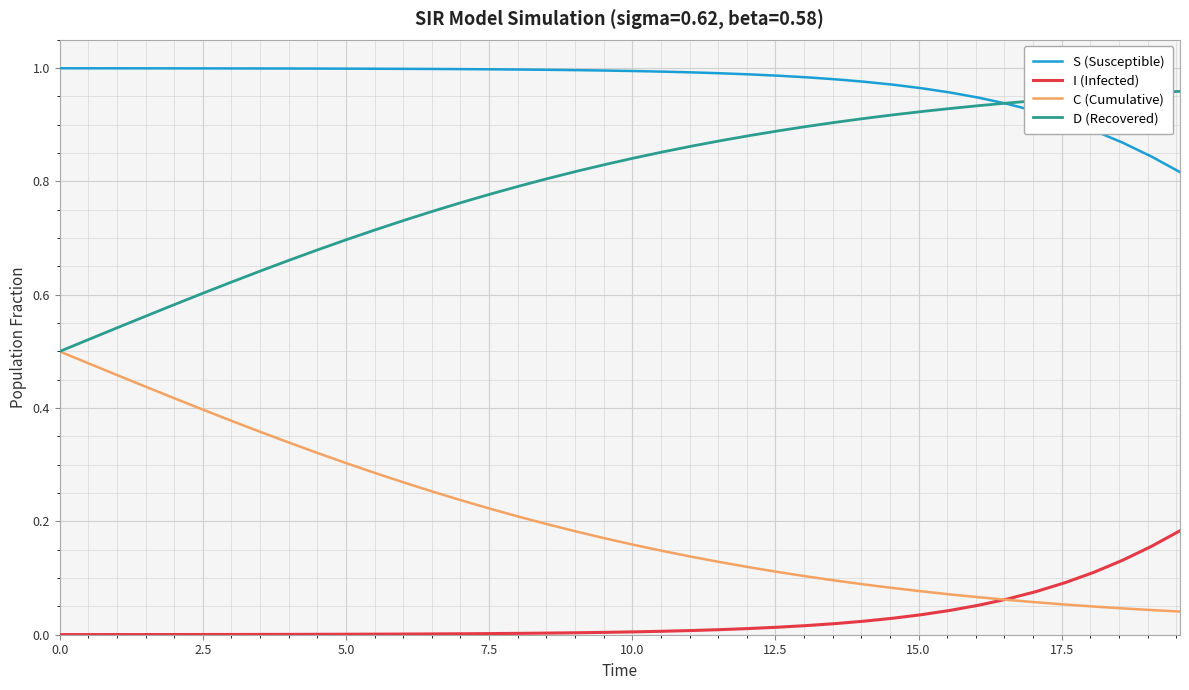

Is this an area chart (filled region under the line)?

No